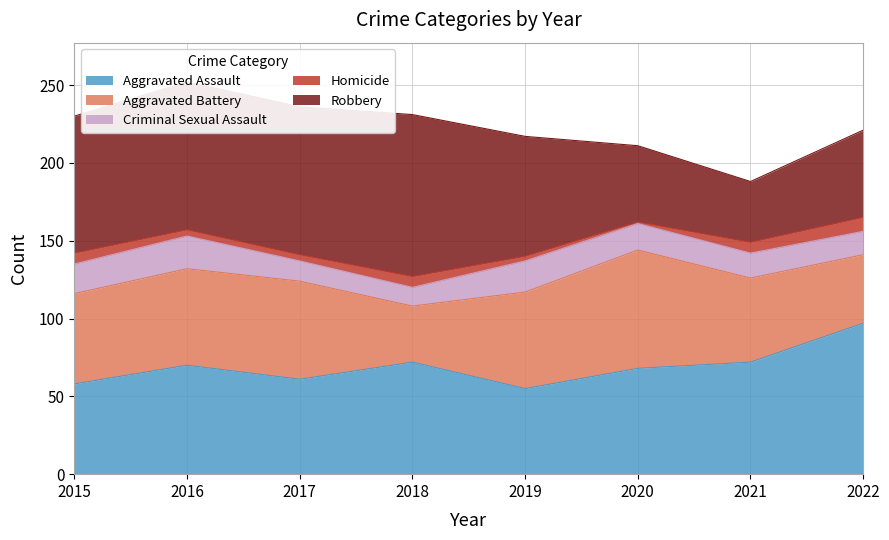

At which label does Homicide reach its minimum?

2020